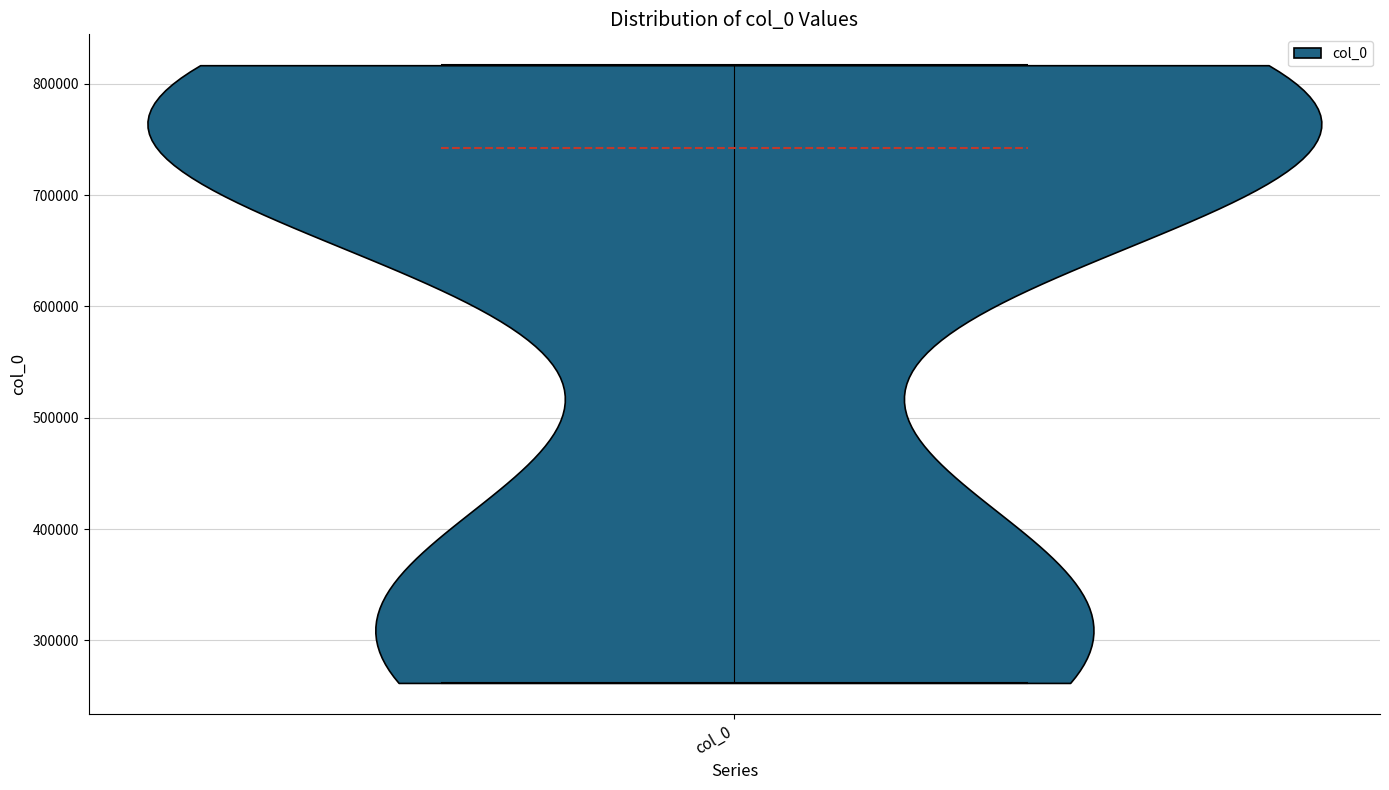

Read this violin plot against the y-axis: where its median line is, and the lowest and highest points the violin reaches. The values are not printed on the chart, so give them approximately, as read against the axis.

median line 740000, lowest point 260000, highest point 820000